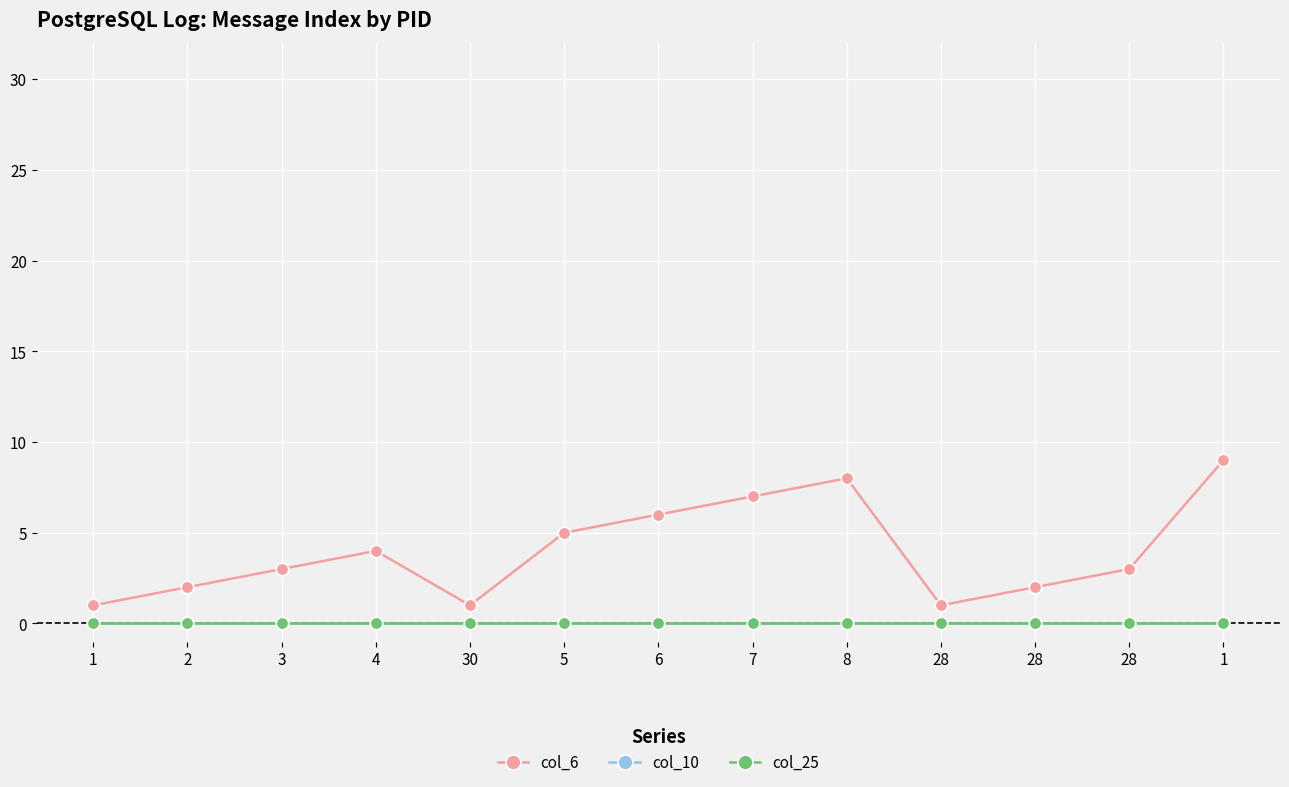

How many lines are shown in the chart?

3